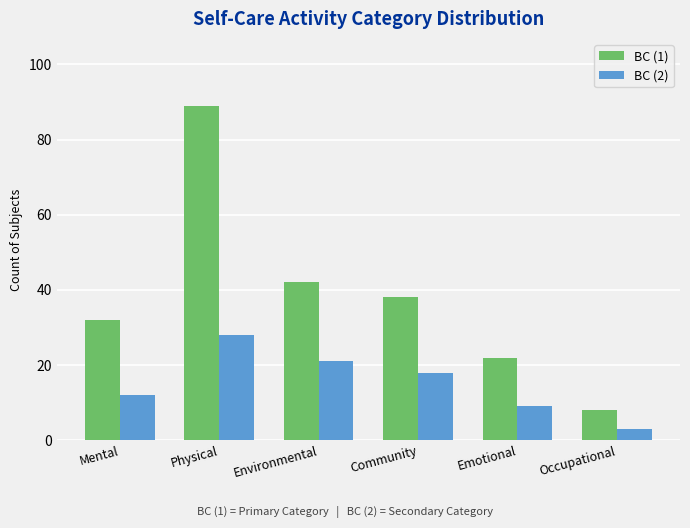

Which series has the widest spread of values?

BC (1)